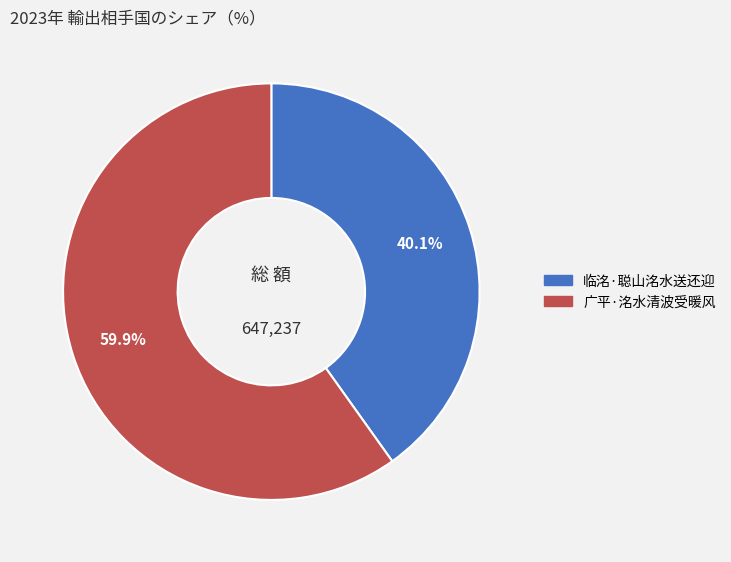

To the nearest percent, what is the average slice percentage?

50%